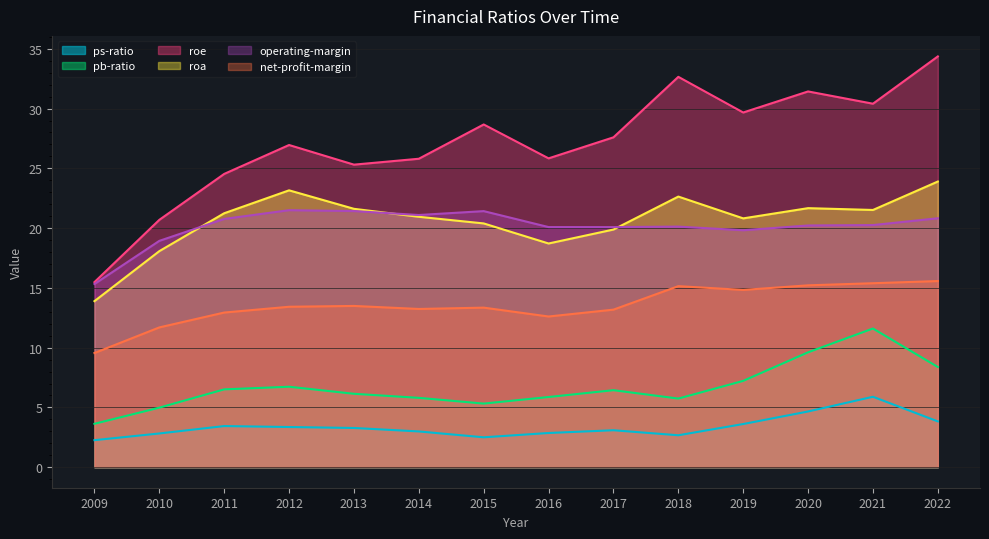

Rank the series at 2016 from highest to lowest value.

roe, operating-margin, roa, net-profit-margin, pb-ratio, ps-ratio